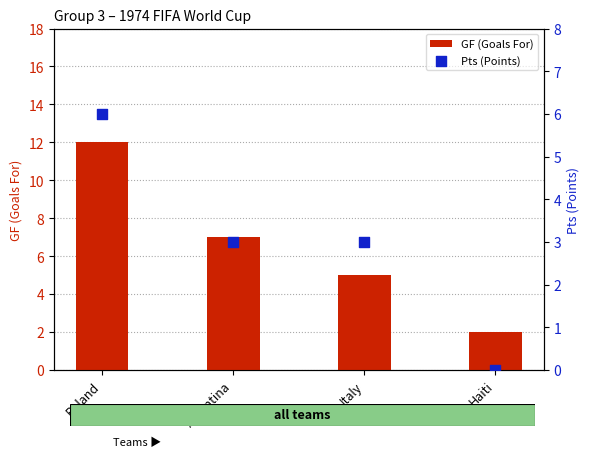

Is the value of Pts (Points) at Poland greater than the value of GF (Goals For) at Haiti?

Yes